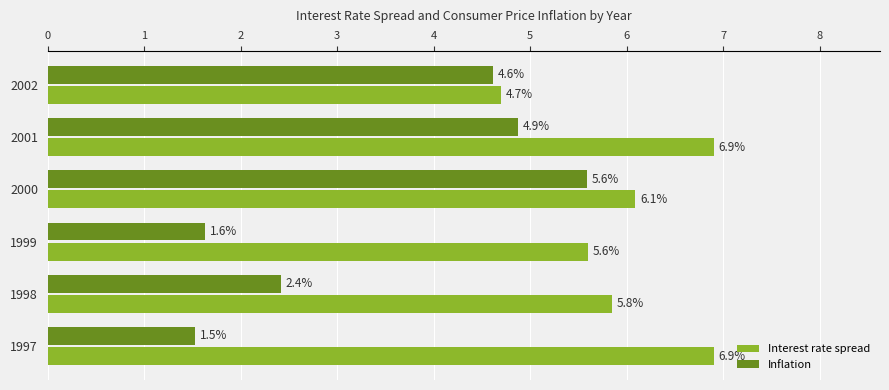

Between 1998 and 2001, which series saw the biggest shift?

Inflation